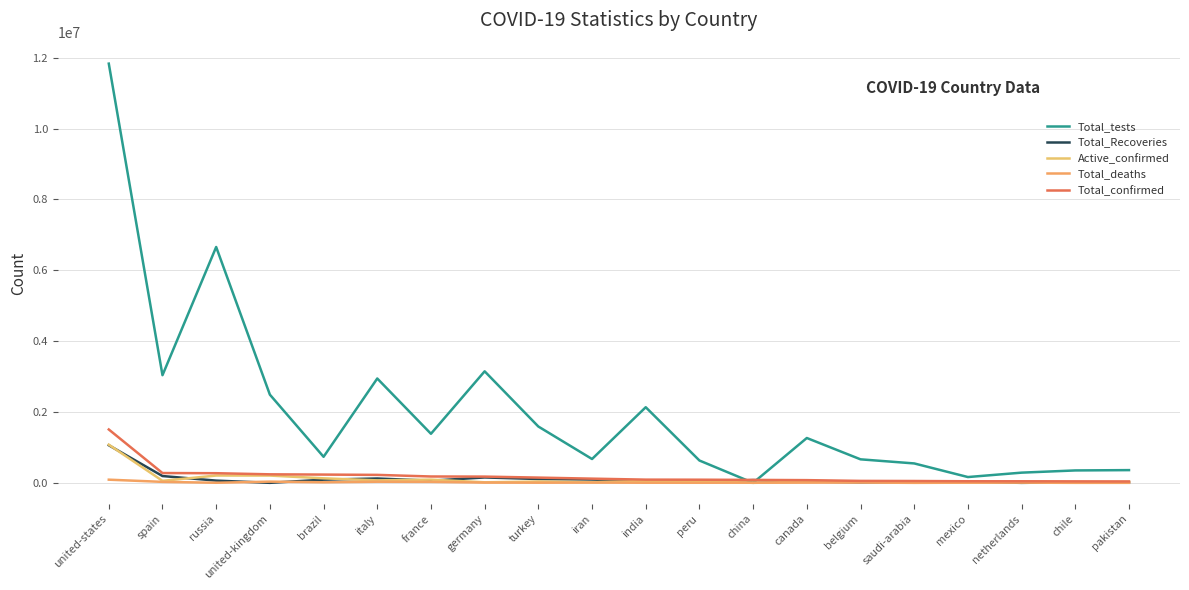

At how many categories does at least one series exceed 9458916?

1